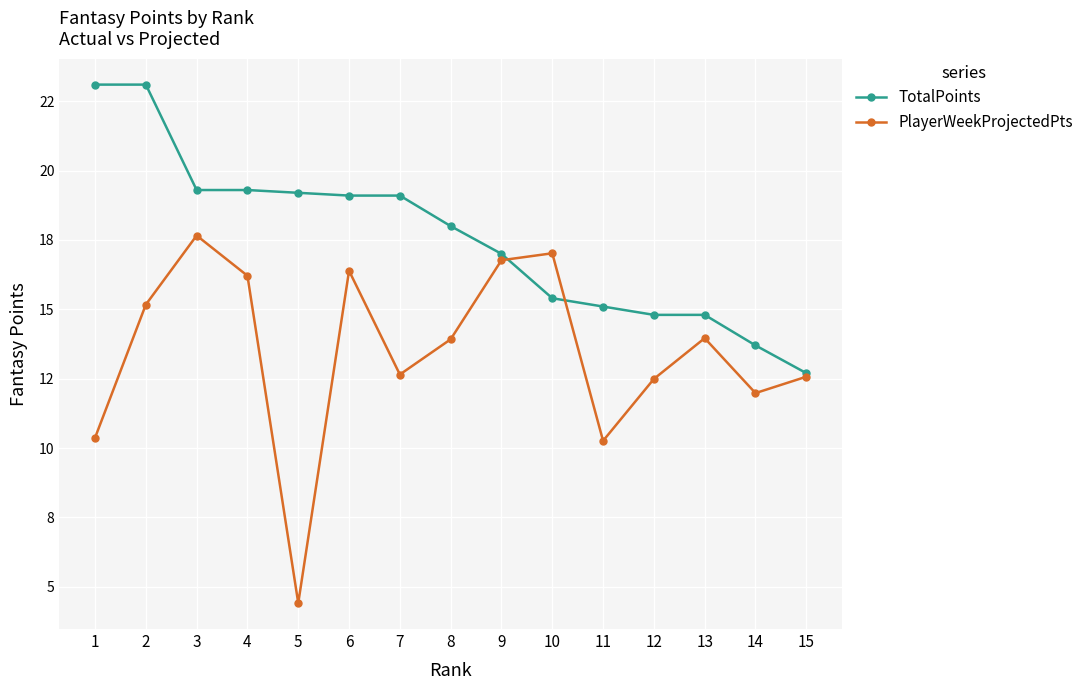

What are all the series names shown in the legend?

TotalPoints, PlayerWeekProjectedPts